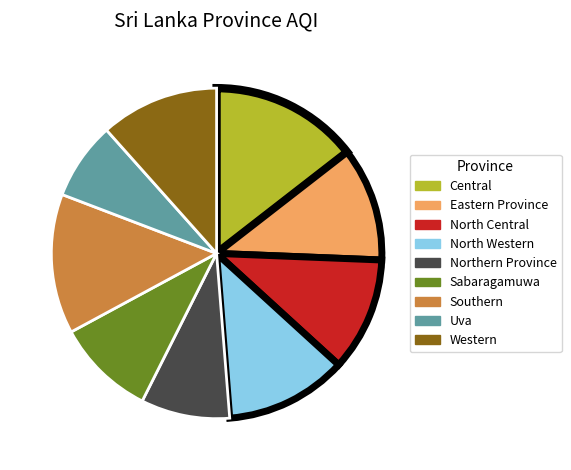

Is there a majority slice in this chart?

No